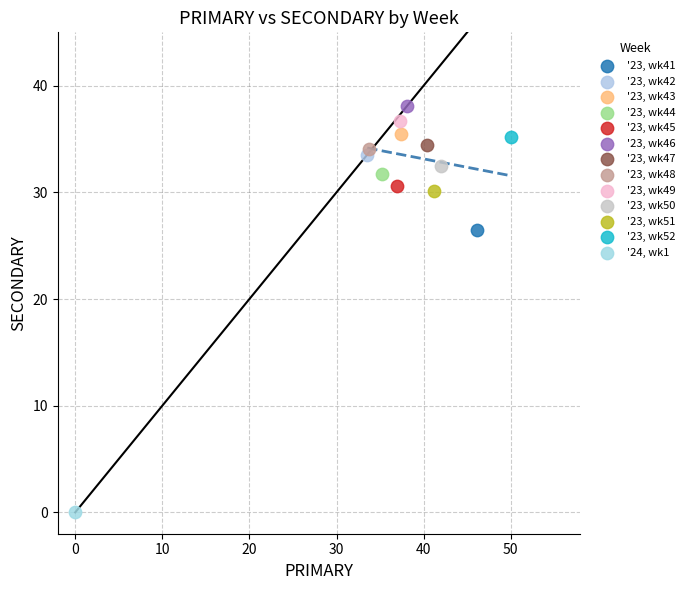

Which series contains the highest Y value?

'23, wk46